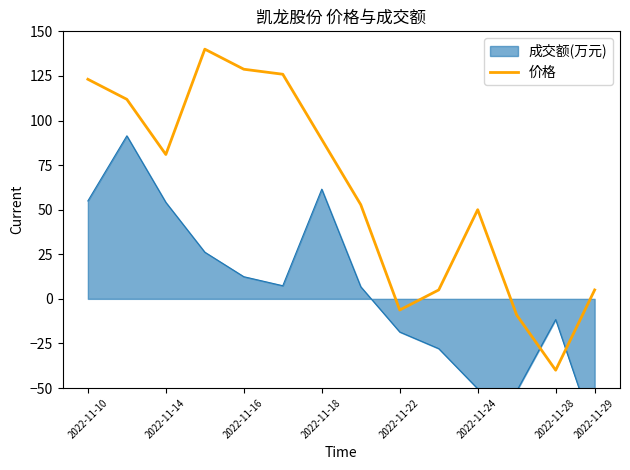

The value at 2022-11-10 is 82.7. True or false?

False